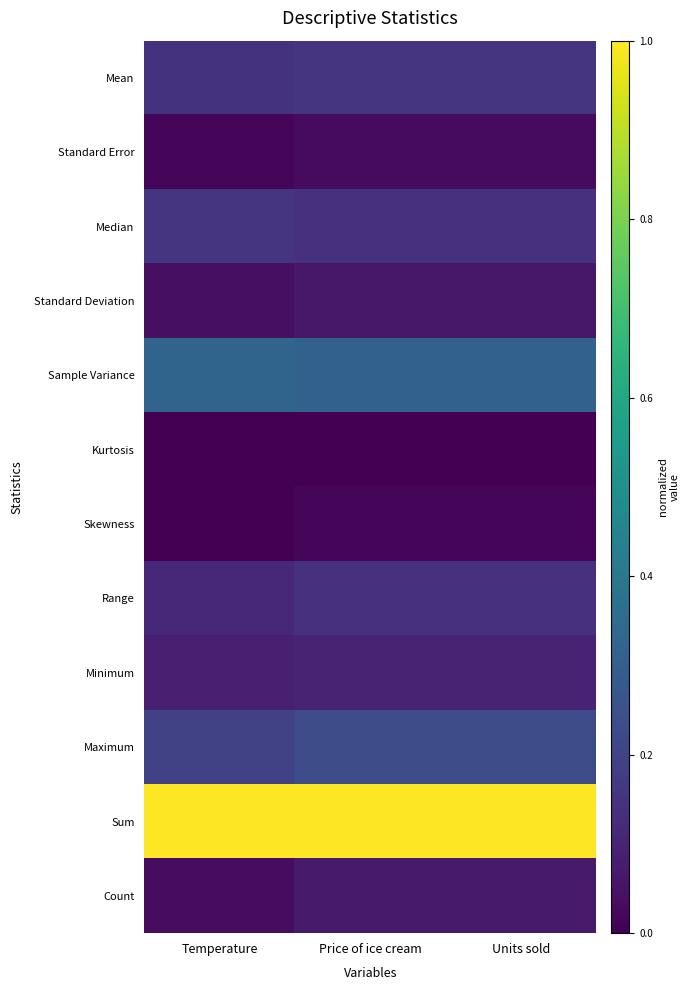

What is the greatest value displayed?

1.0